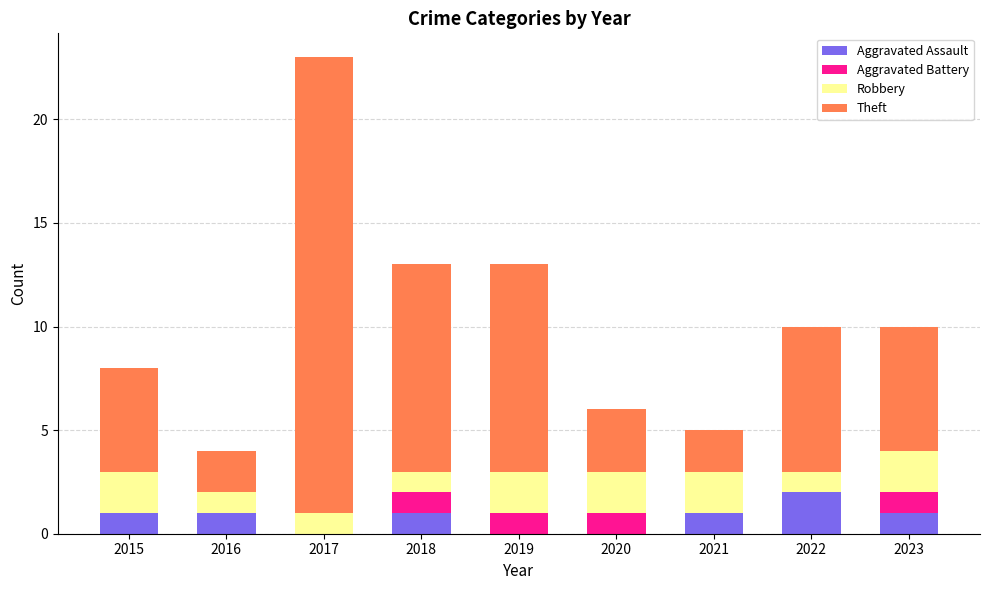

What is the sum of all Aggravated Assault values?

7